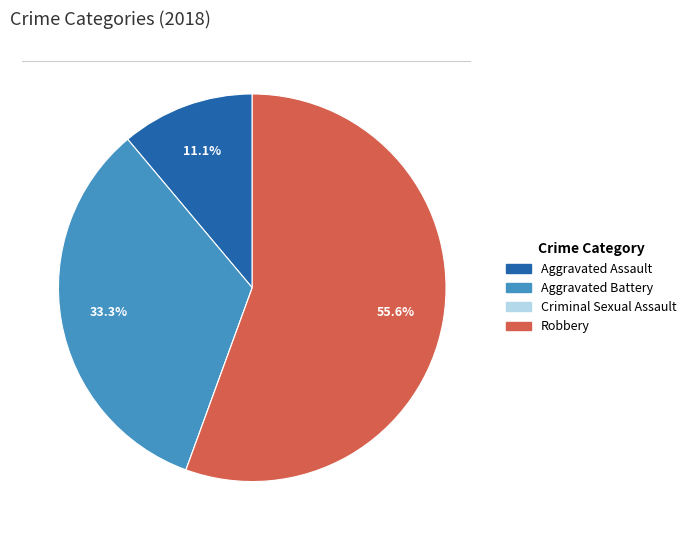

What percentage is NOT represented by Robbery?

44.4%